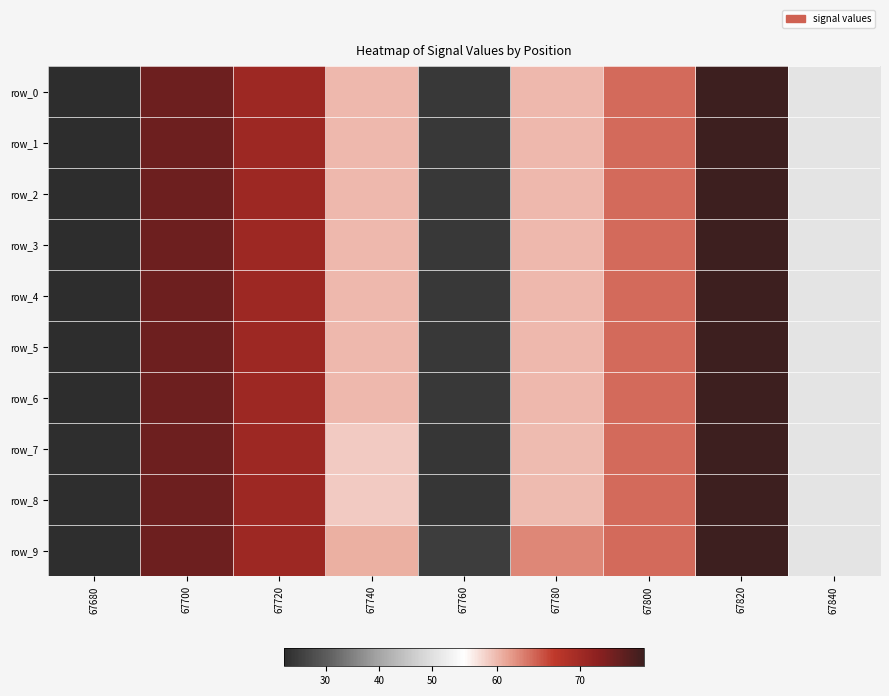

At which label does row_3 first exceed 59?

67700